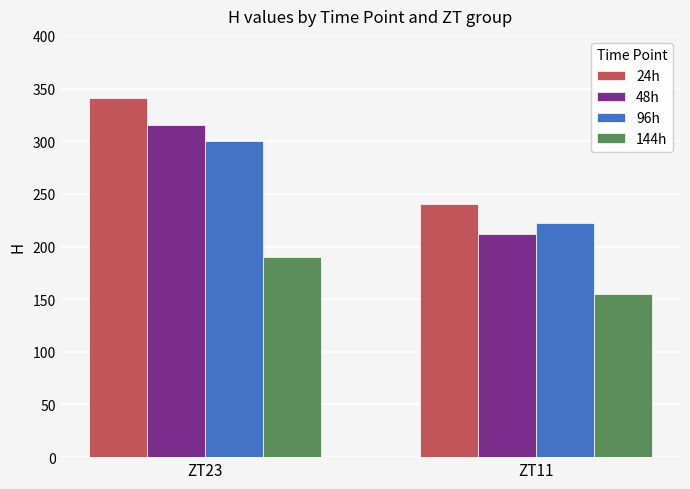

What is the average value of the 24h series?

290.8